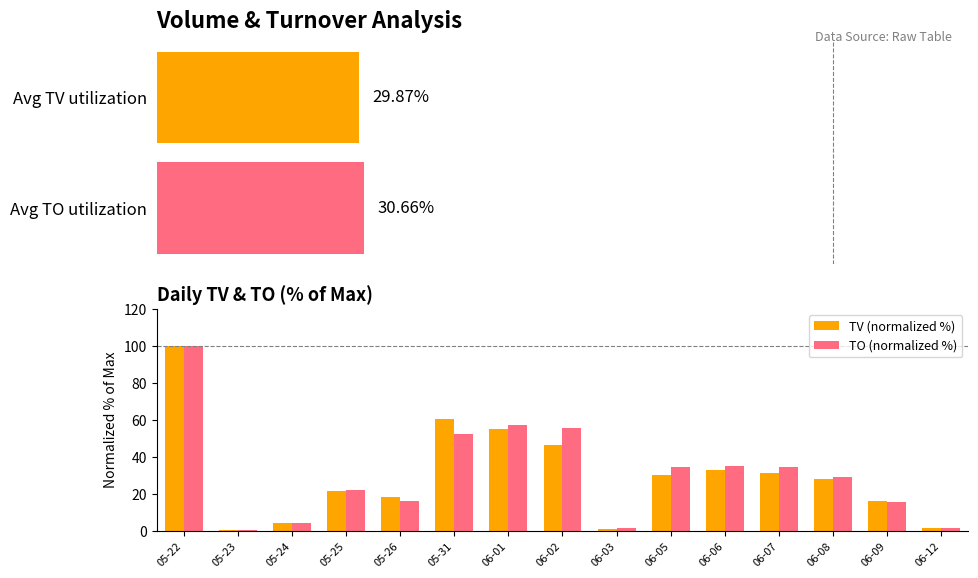

Does the chart contain stacked bars?

No